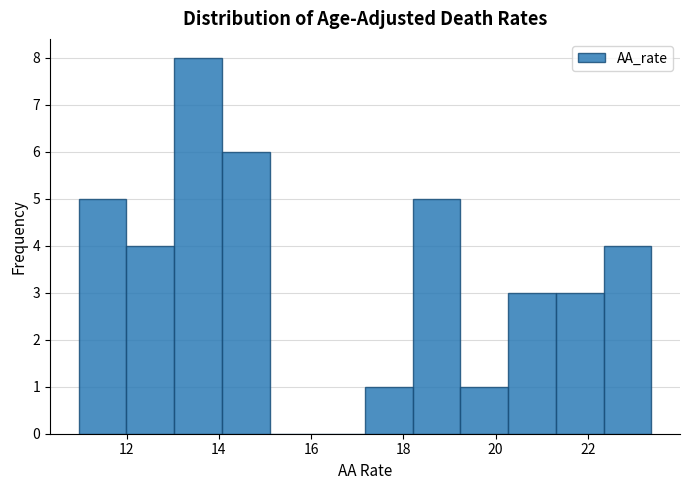

Reading left to right, list every bar in this chart as the range it spans on the x-axis followed by its height. Neither the bar edges nor the heights are printed on the chart, so give them approximately, as read against the axes.

11.0 to 12.0: 5
12.0 to 13.0: 4
13.0 to 14.0: 8
14.0 to 15.0: 6
15.0 to 16.2: 0
16.2 to 17.2: 0
17.2 to 18.2: 1
18.2 to 19.2: 5
19.2 to 20.2: 1
20.2 to 21.4: 3
21.4 to 22.4: 3
22.4 to 23.4: 4